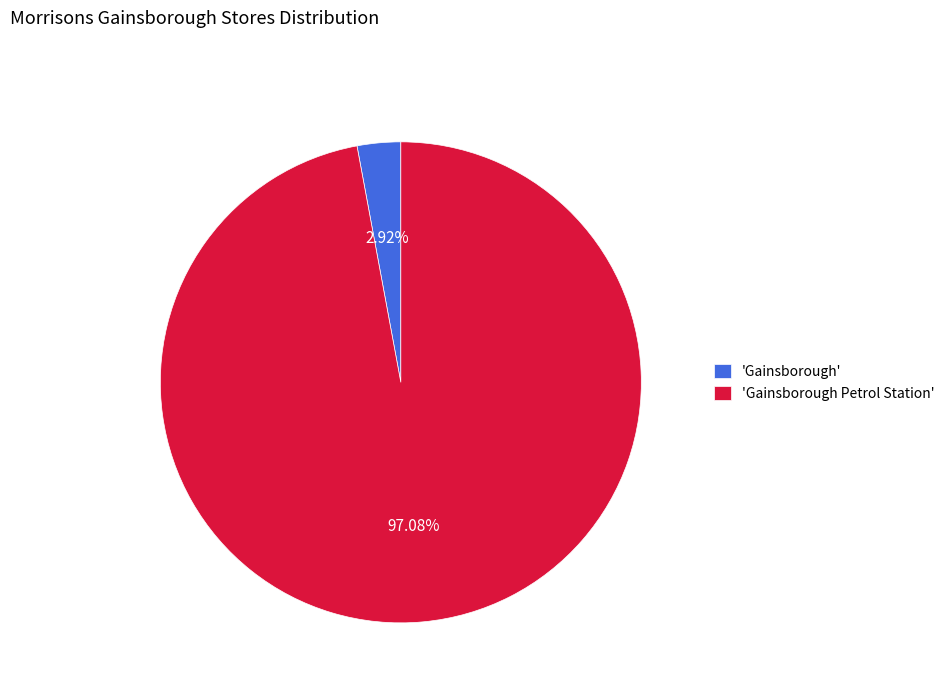

Which slice is the largest?

'Gainsborough Petrol Station'